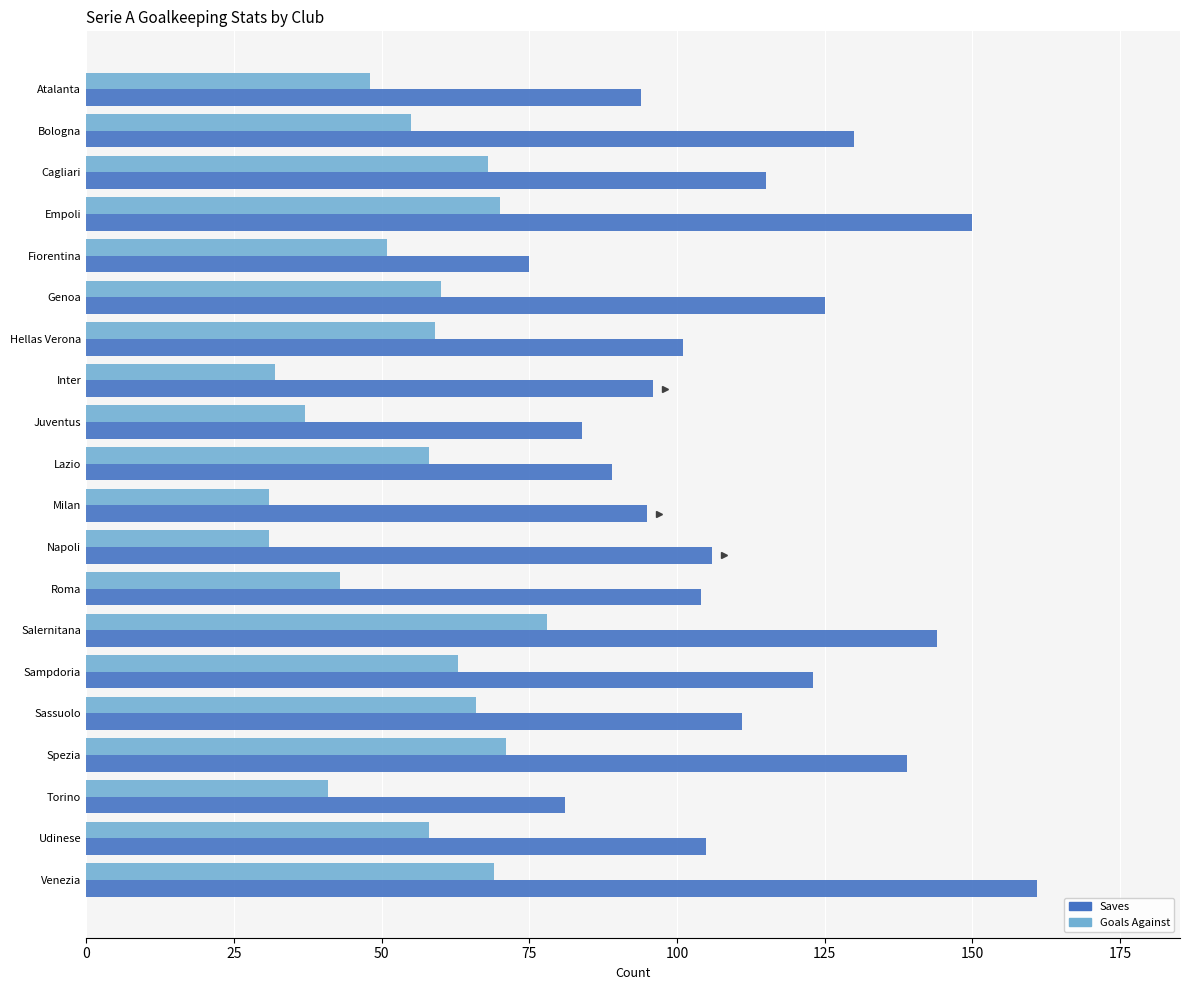

The value of Saves at Udinese is 105. True or false?

True